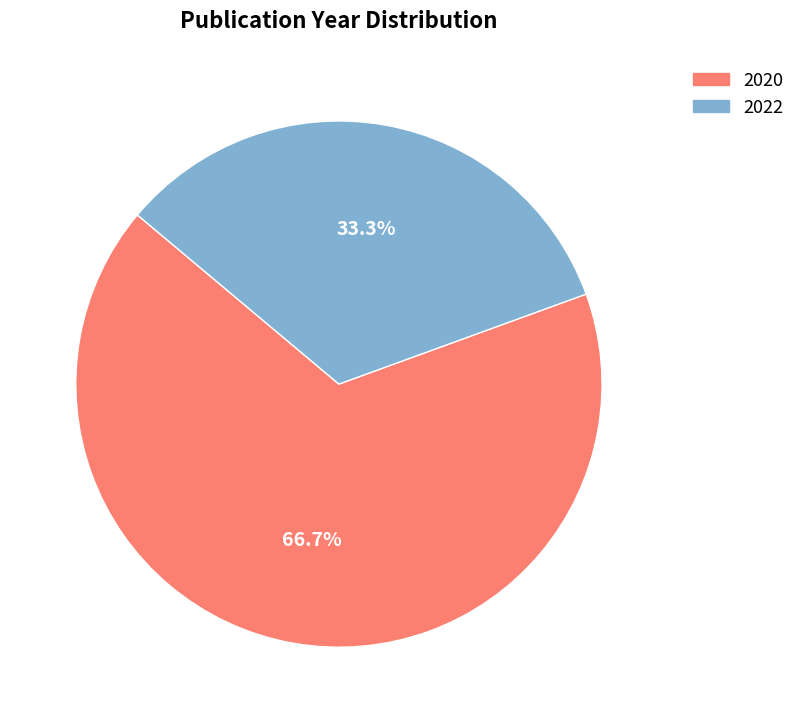

Does any single category account for the majority?

Yes